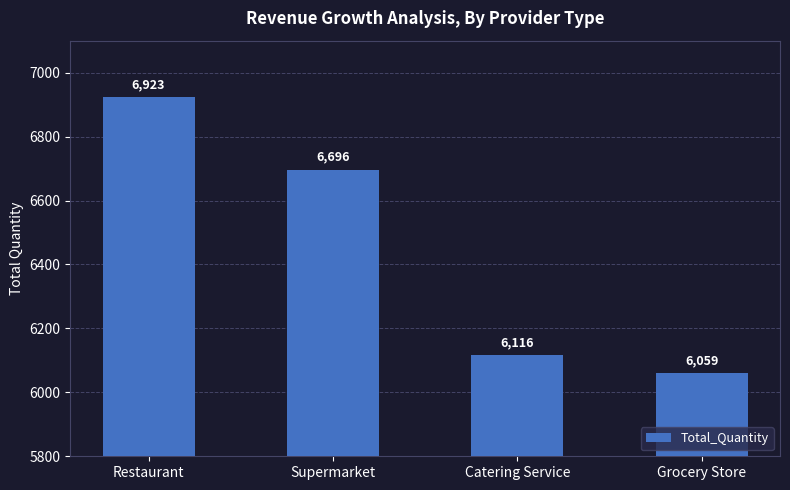

Is it true that the value at Catering Service is 4134?

False